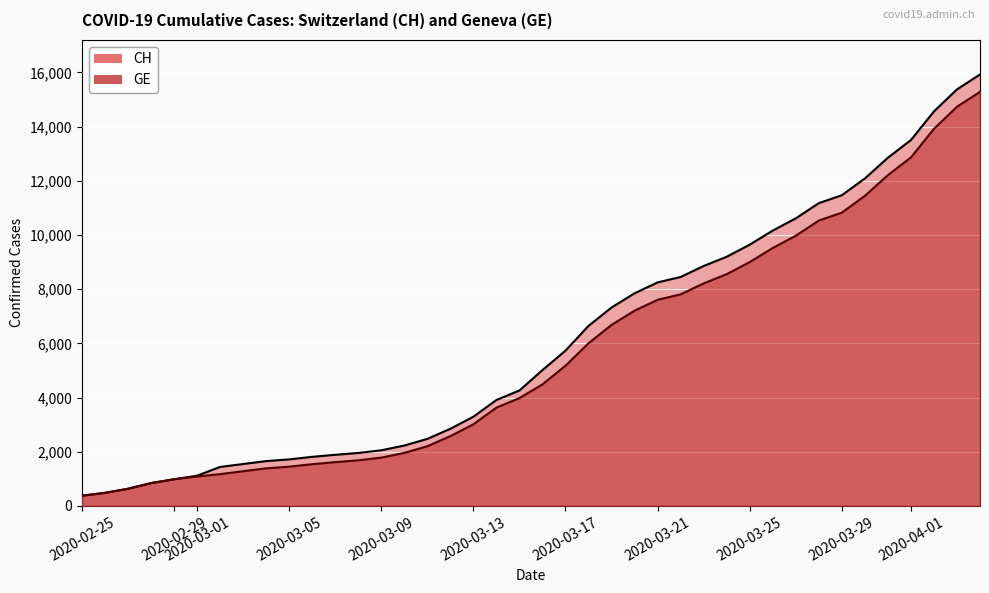

Which series has the largest range (max minus min)?

CH